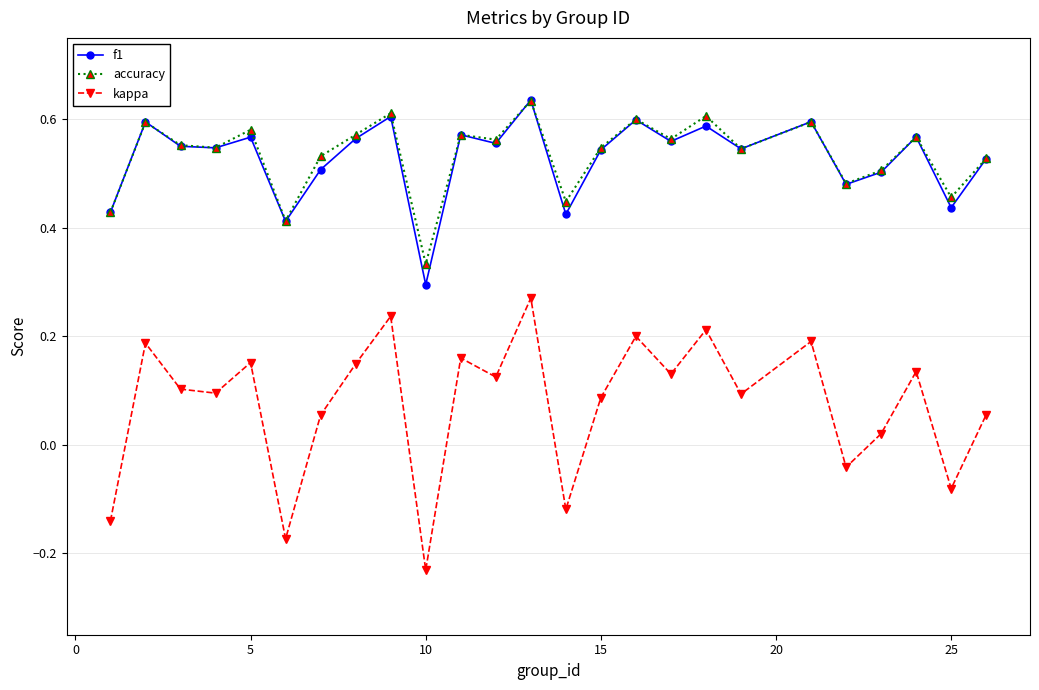

True or false: kappa and accuracy intersect in this chart.

False